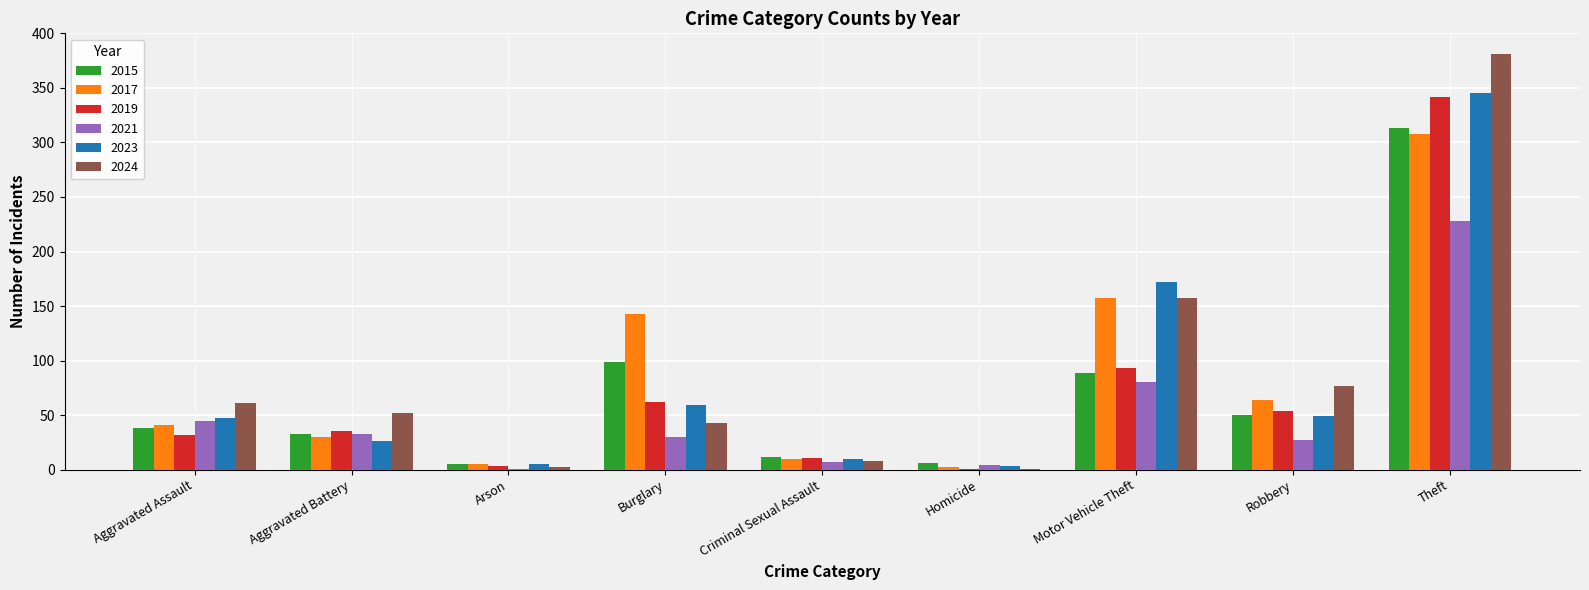

The 2017 series shows 30 at Aggravated Battery. True or false?

True